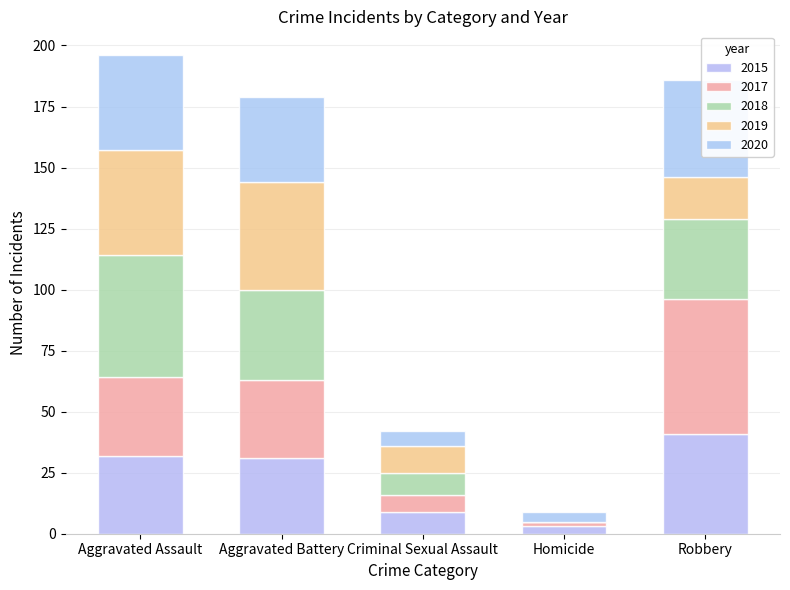

How many distinct data groups are displayed?

5